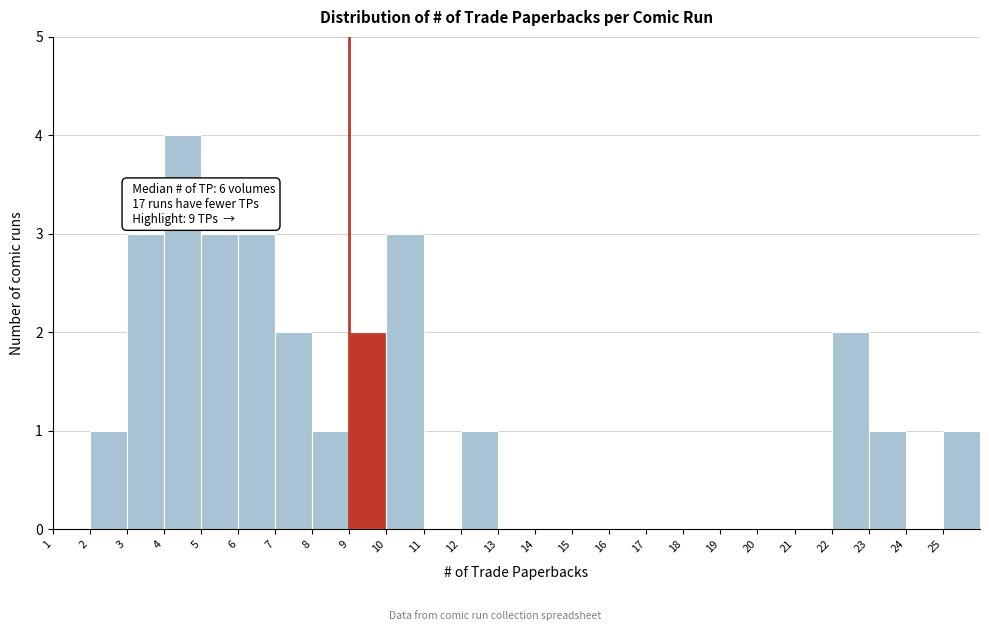

Over which range of the x-axis is the bar tallest?

4 to 5